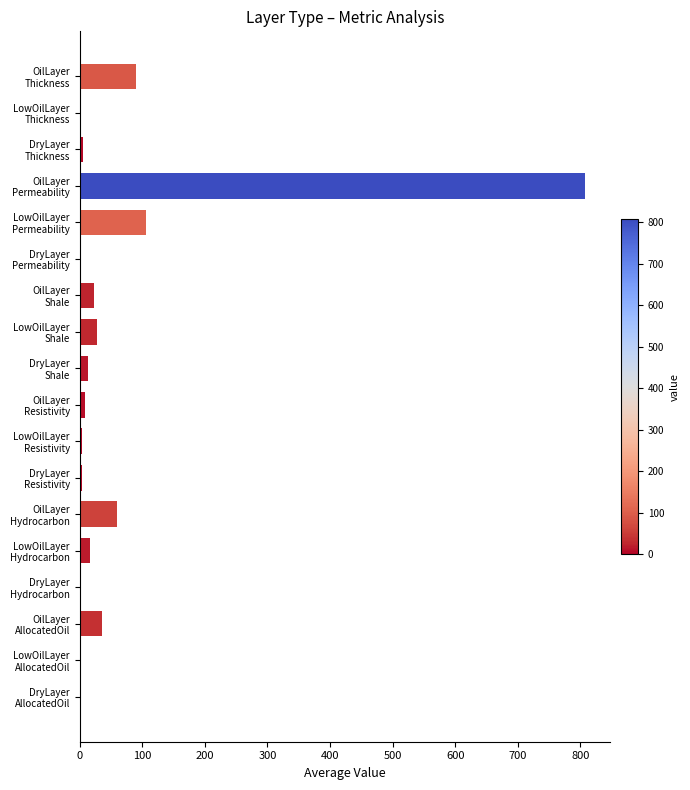

What is the greatest value displayed?

807.6